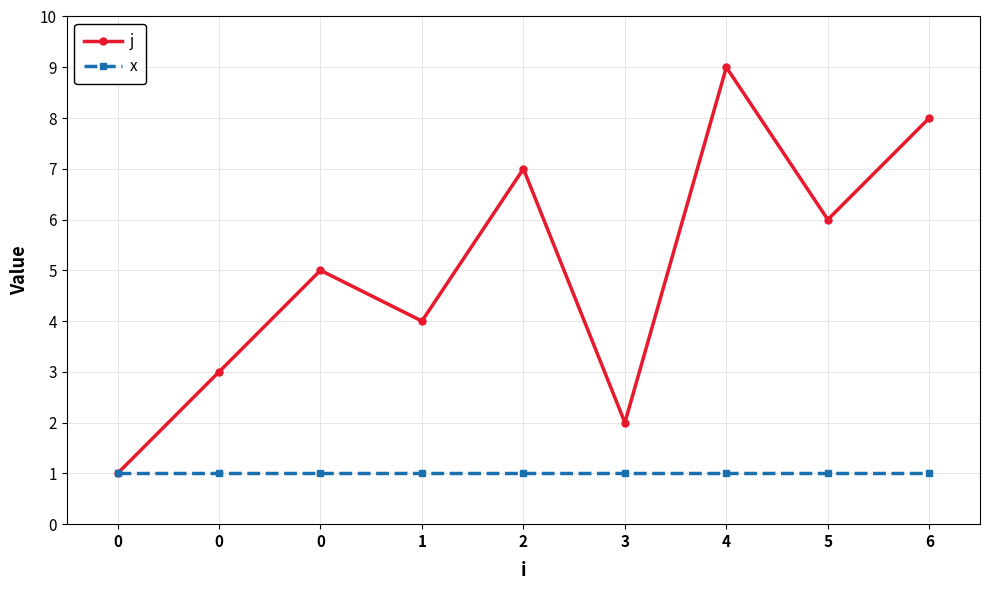

How many distinct data groups are displayed?

2